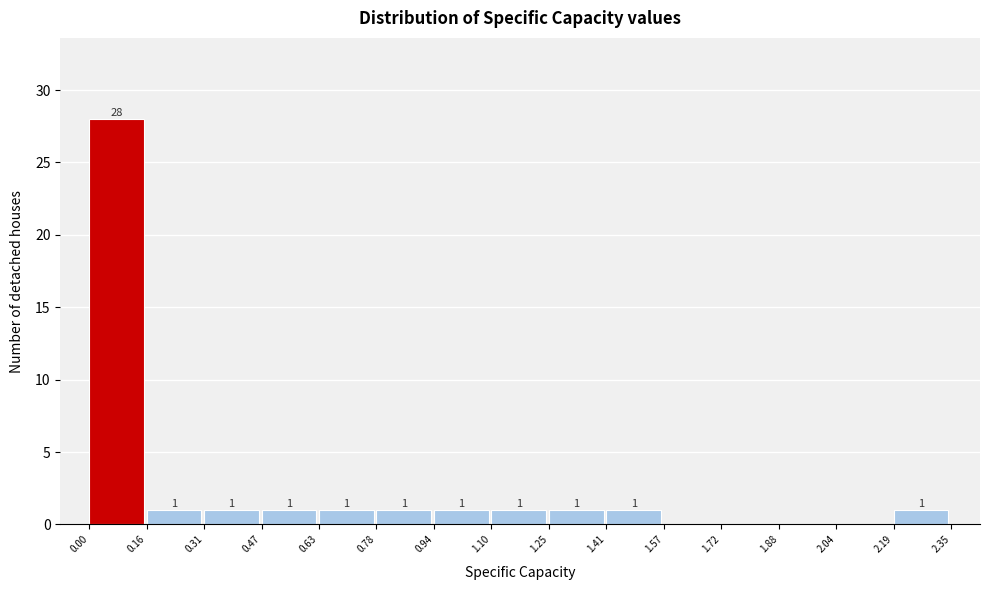

Over which range of the x-axis is the bar tallest?

0.00 to 0.16